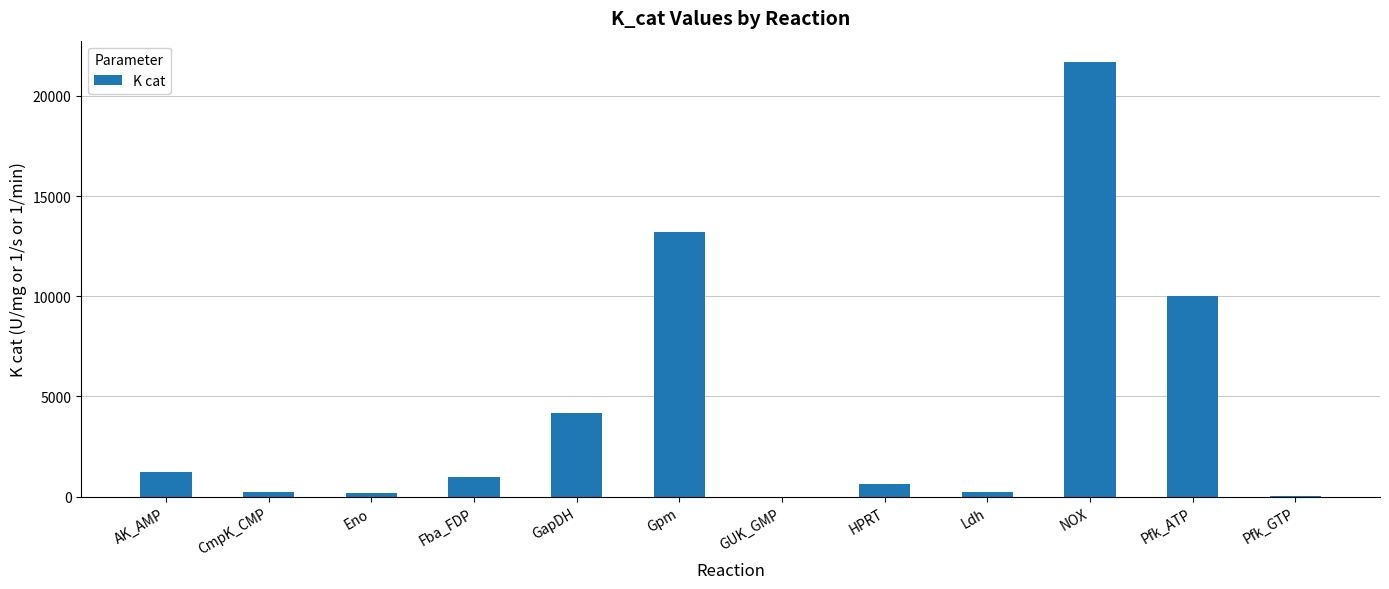

Where is the data nearest to the value 10833?

Pfk_ATP